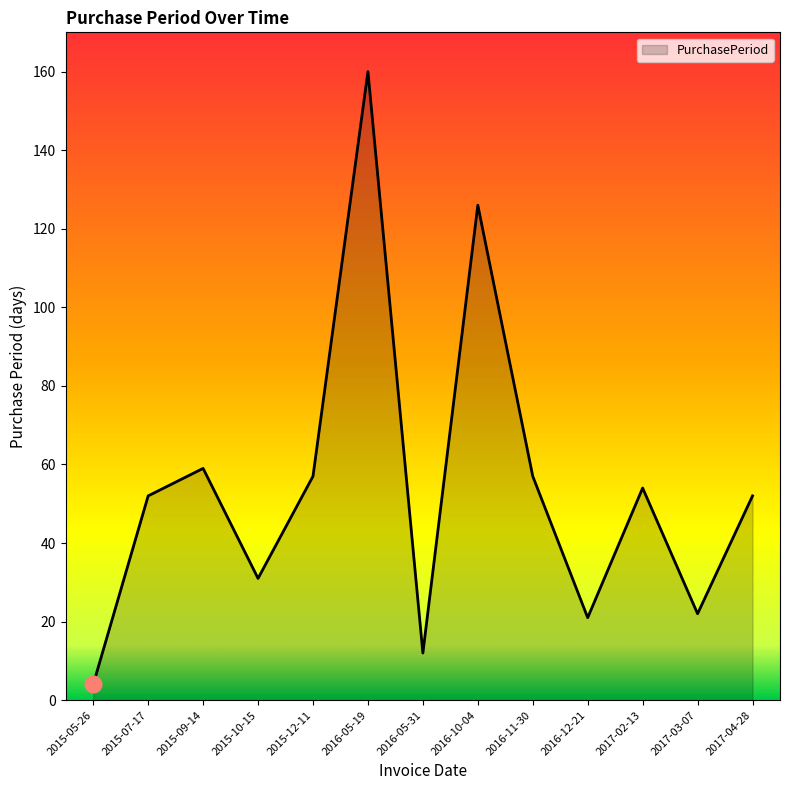

At which category does the chart reach its minimum across all series?

2015-05-26